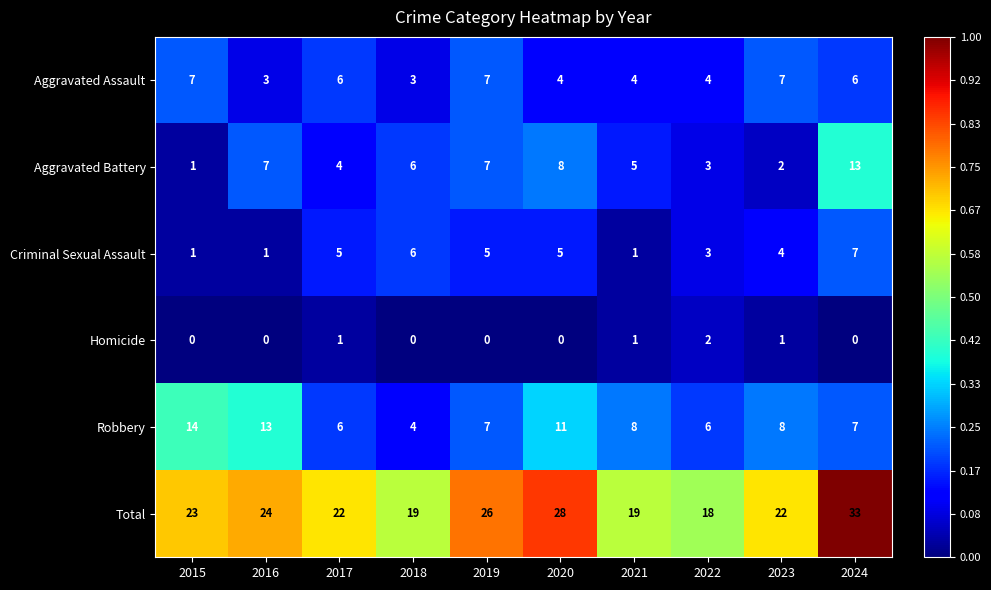

At which label is Criminal Sexual Assault closest to 4?

2023